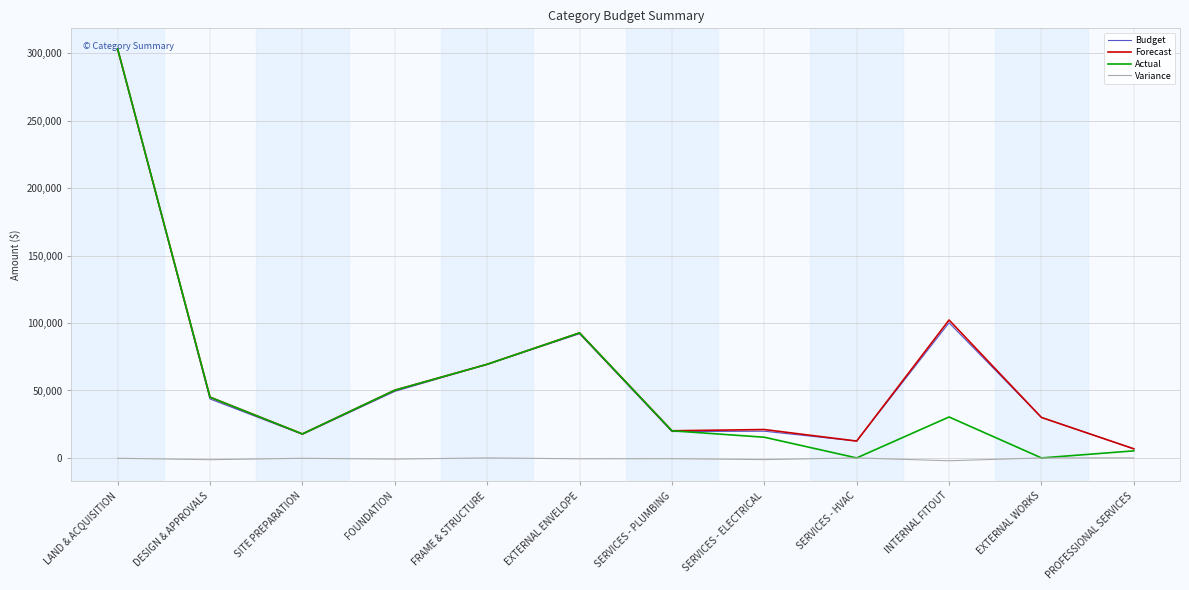

True or false: Budget and Variance cross at least once.

False